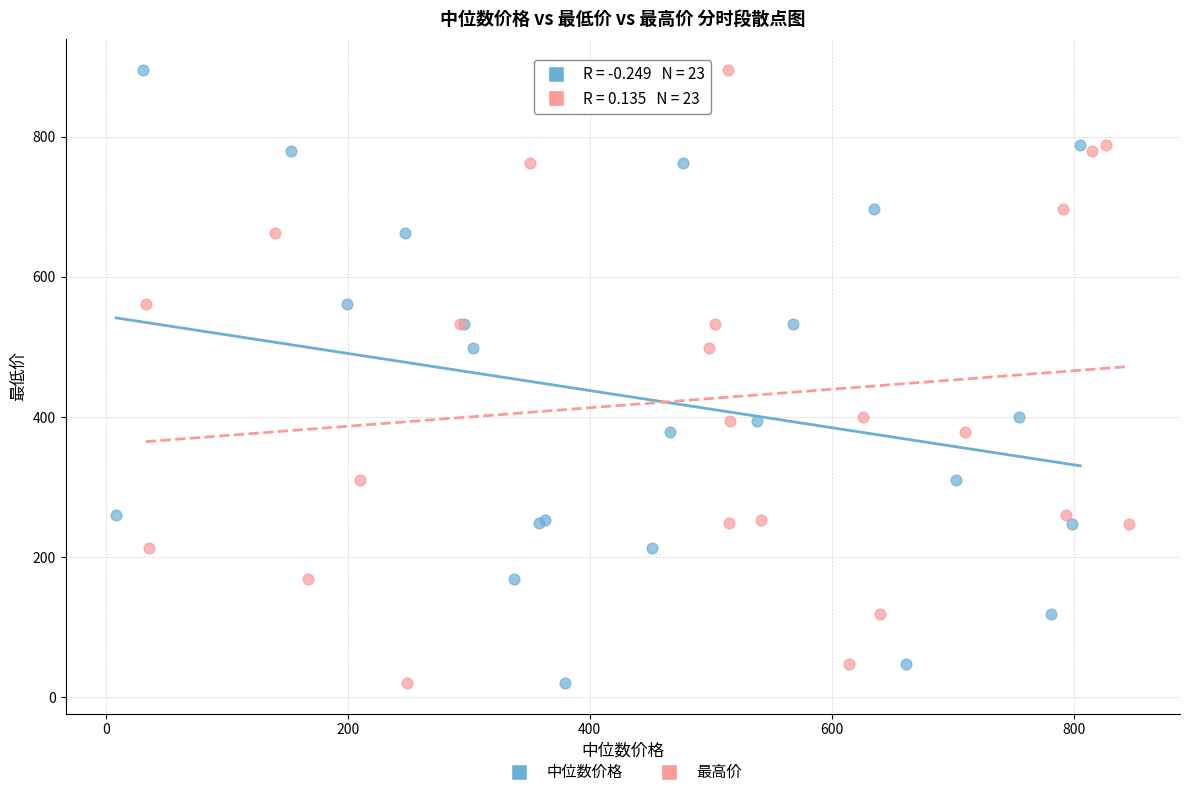

What are all the series names shown in the legend?

中位数价格, 最高价